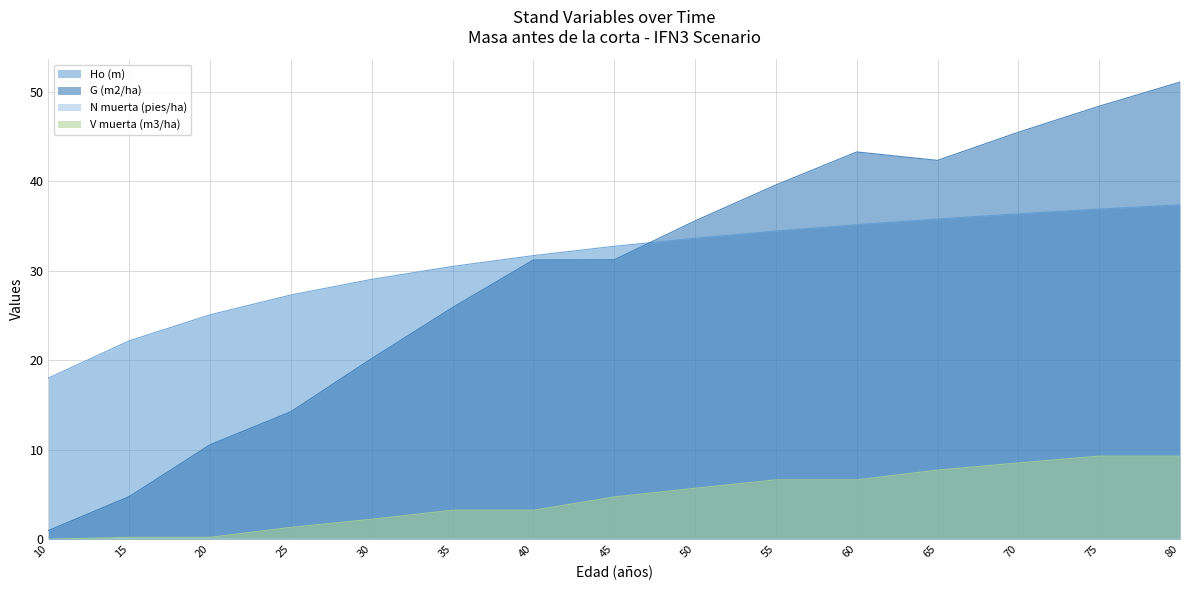

Which has a higher value, 65 or 50?

65